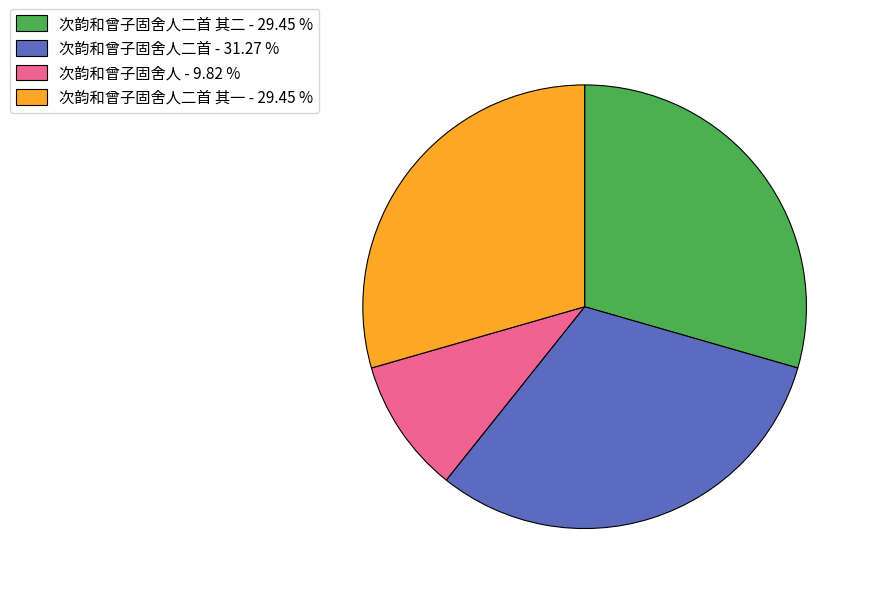

Combined, do 次韵和曾子固舍人二首 - 31.27 % and 次韵和曾子固舍人二首 其一 - 29.45 % account for over 50%?

Yes